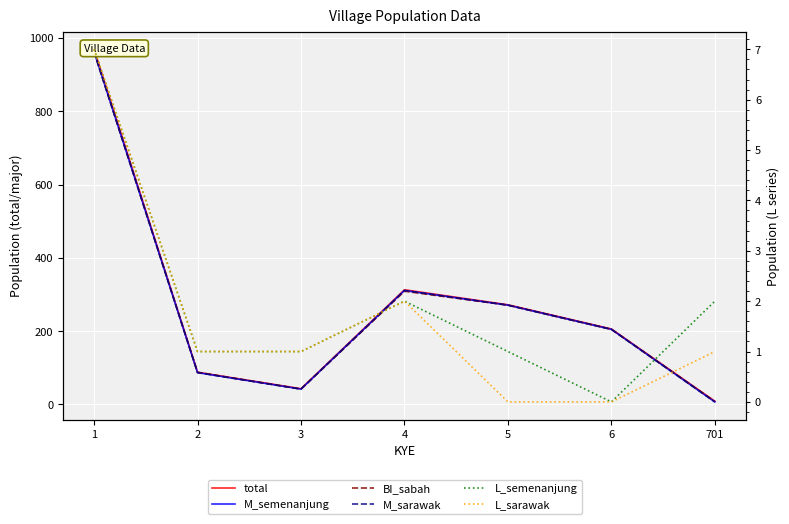

True or false: M_sarawak and BI_sabah intersect in this chart.

False